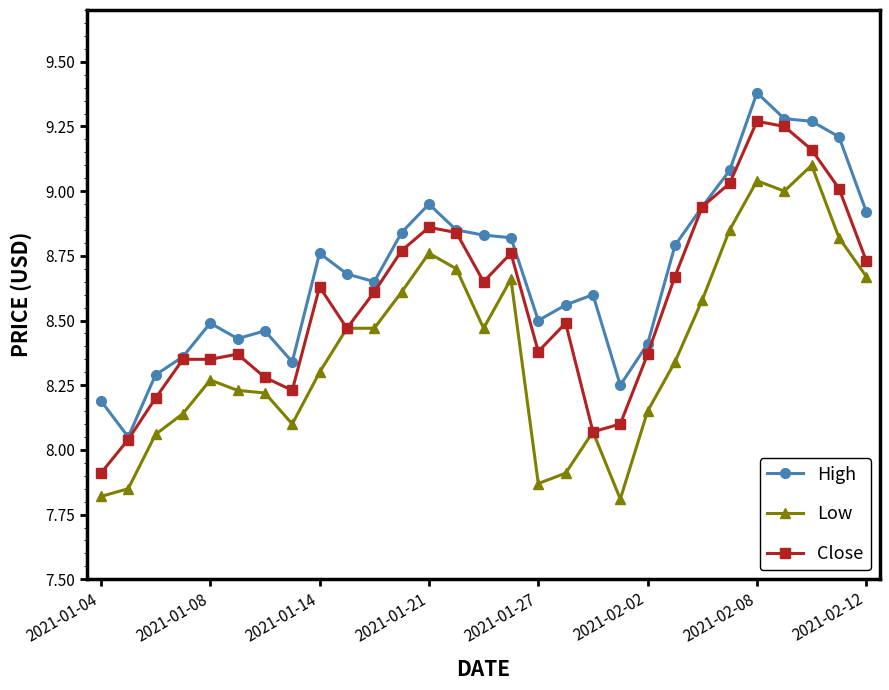

True or false: Low and High cross at least once.

False